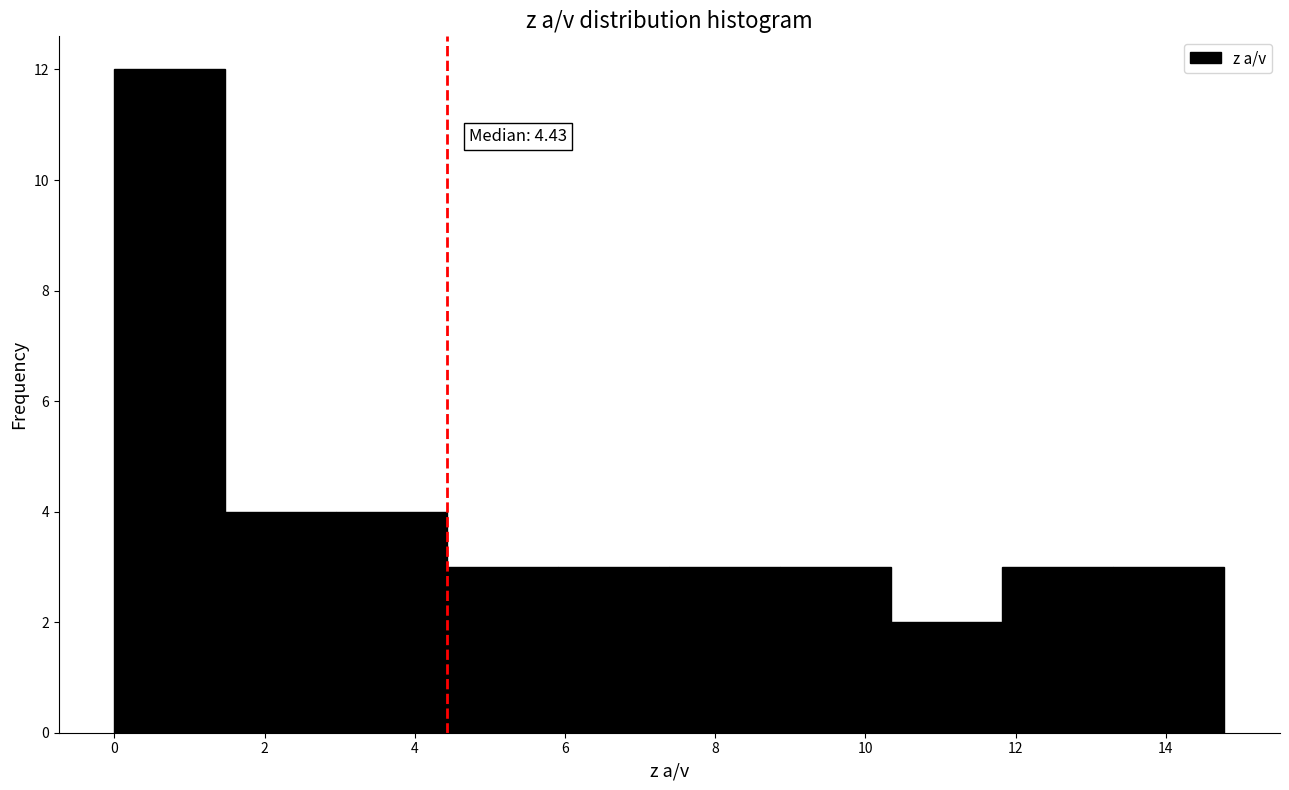

Which range on the x-axis has the tallest bar?

0.0 to 1.4